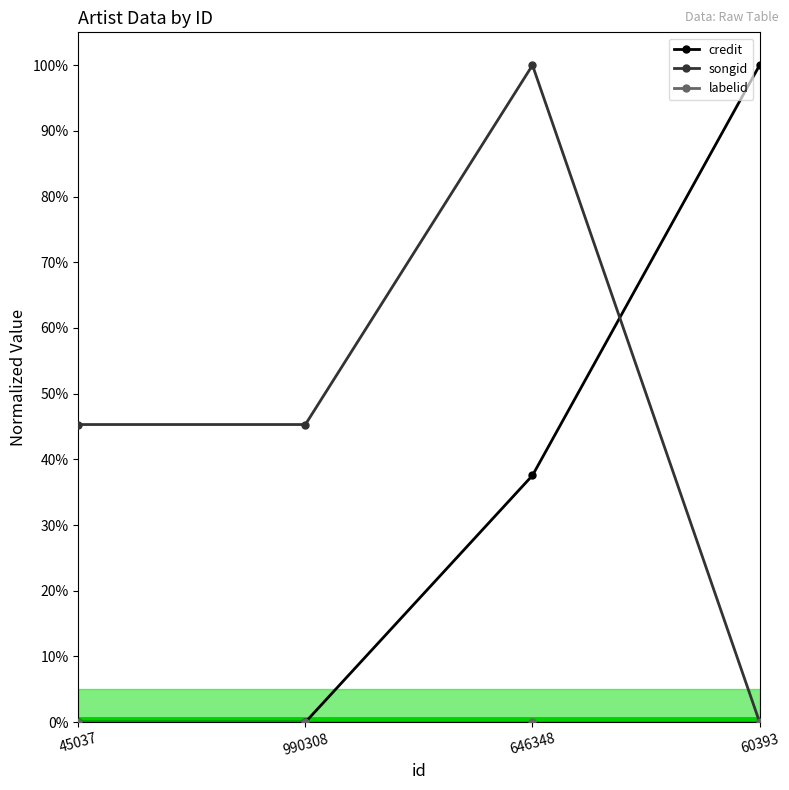

The value of credit at 990308 is -0.4. True or false?

False